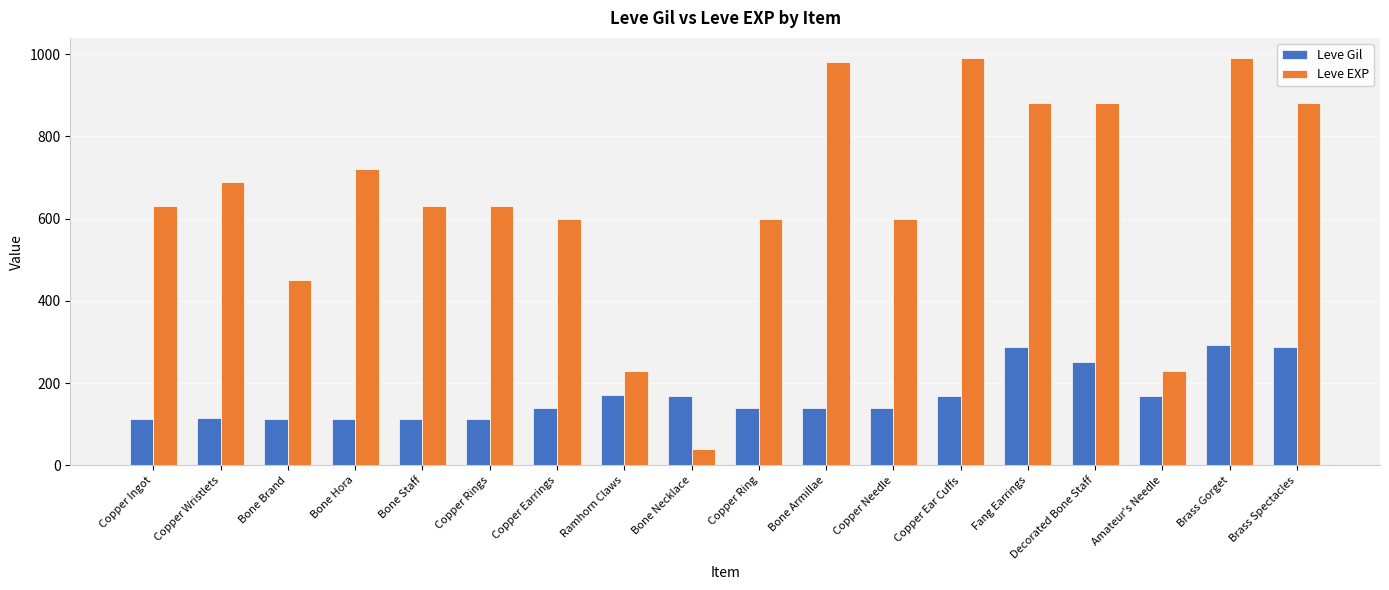

How many series are shown in this chart?

2